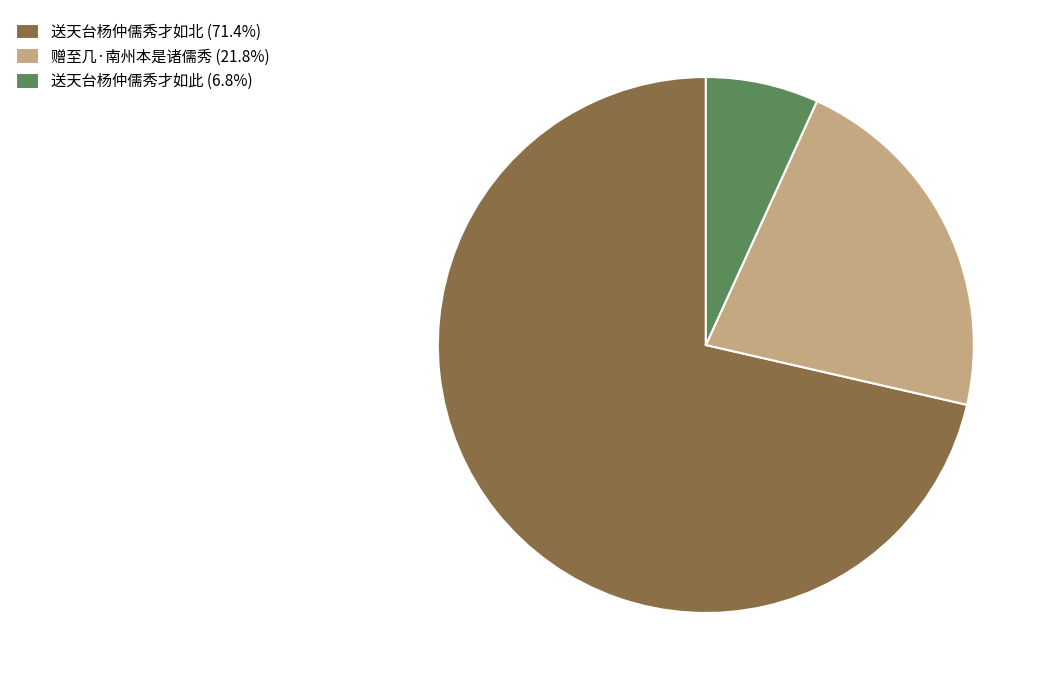

Approximately how many times larger is the value at 送天台杨仲儒秀才如此 (6.8%) compared to 赠至几·南州本是诸儒秀 (21.8%)?

0.3